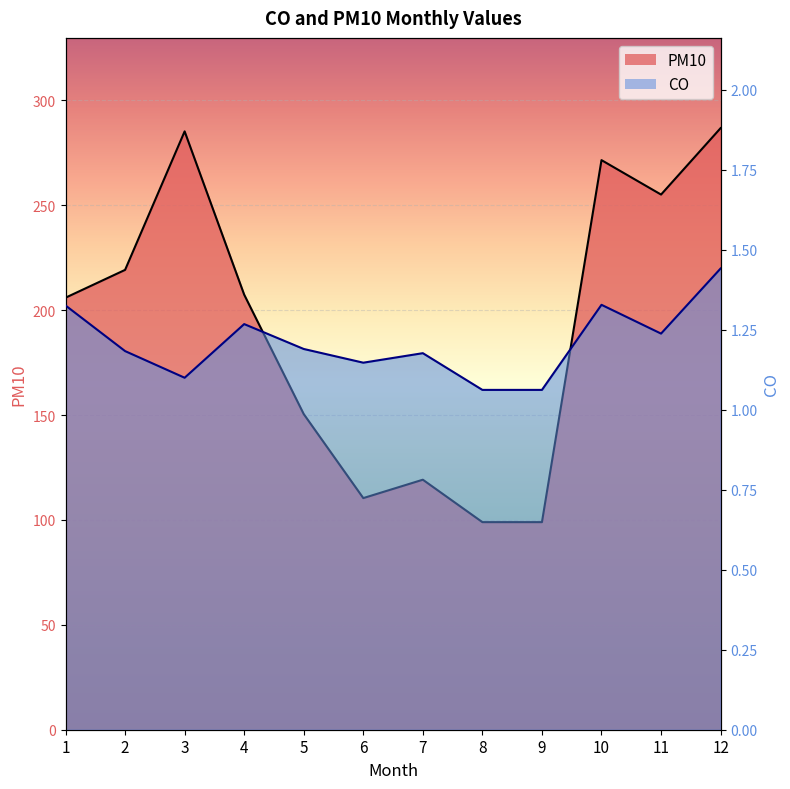

What is the sum of all PM10 values?

2309.4